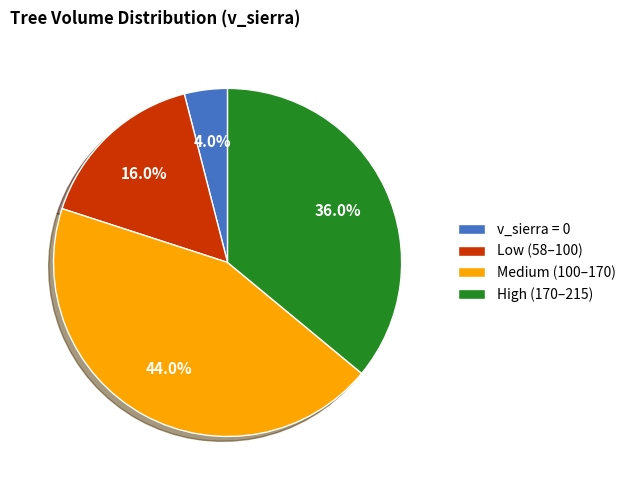

Rank the categories by value from highest to lowest.

Medium (100–170), High (170–215), Low (58–100), v_sierra = 0